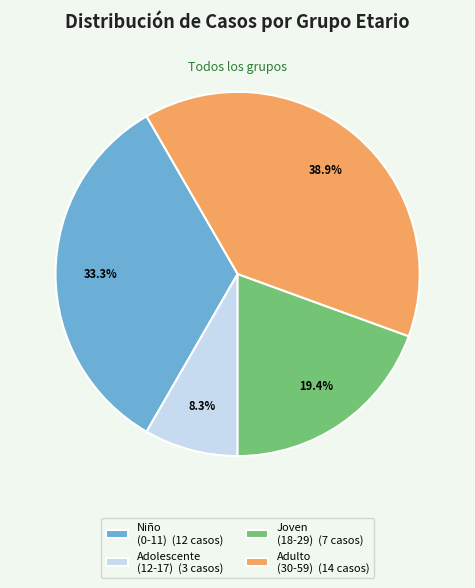

How many segments does this pie chart have?

4